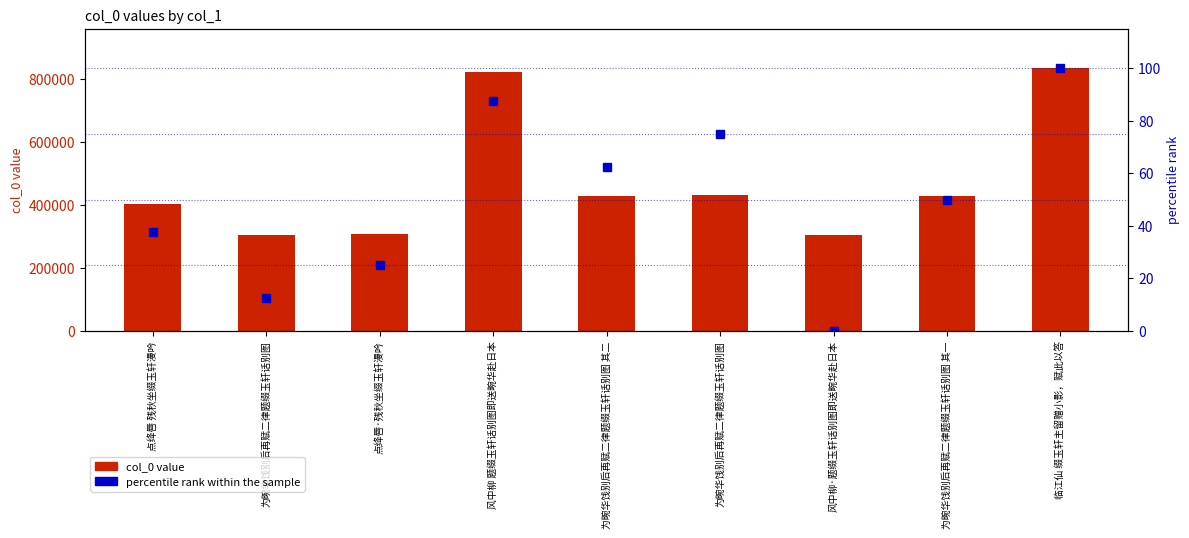

Between 风中柳 题缀玉轩话别图即送畹华赴日本 and 为畹华饯别后再赋二律题缀玉轩话别图 其一, which series saw the biggest shift?

col_0 value